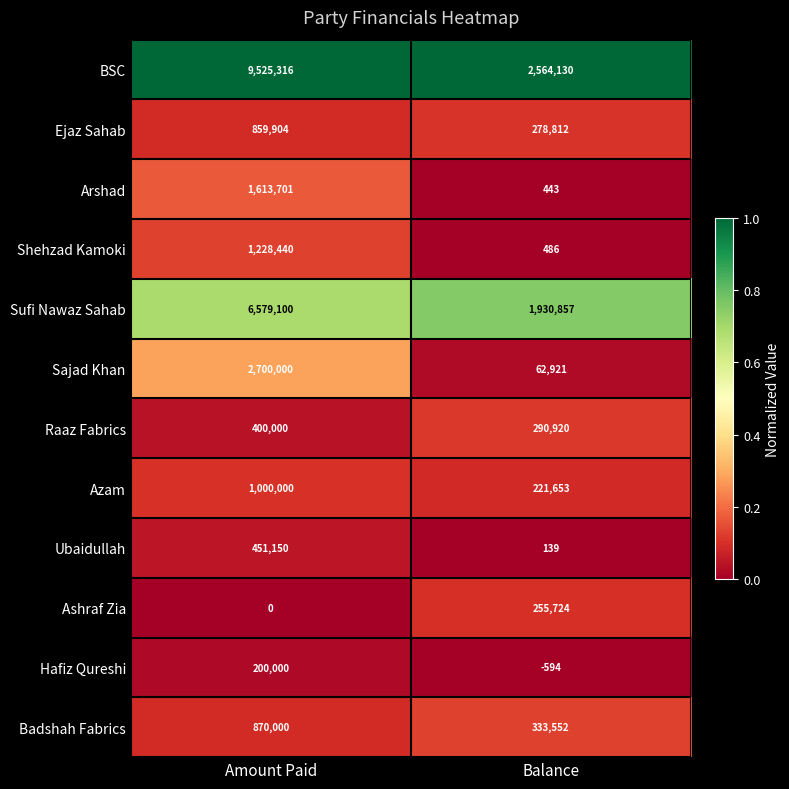

At which label is Sajad Khan closest to 1381460?

Balance